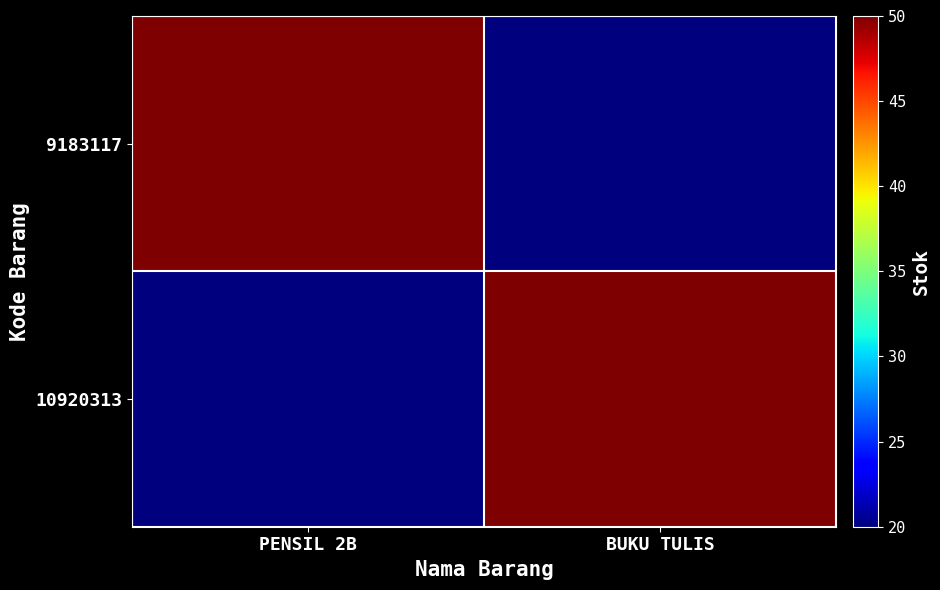

Count the number of categories in the chart.

2